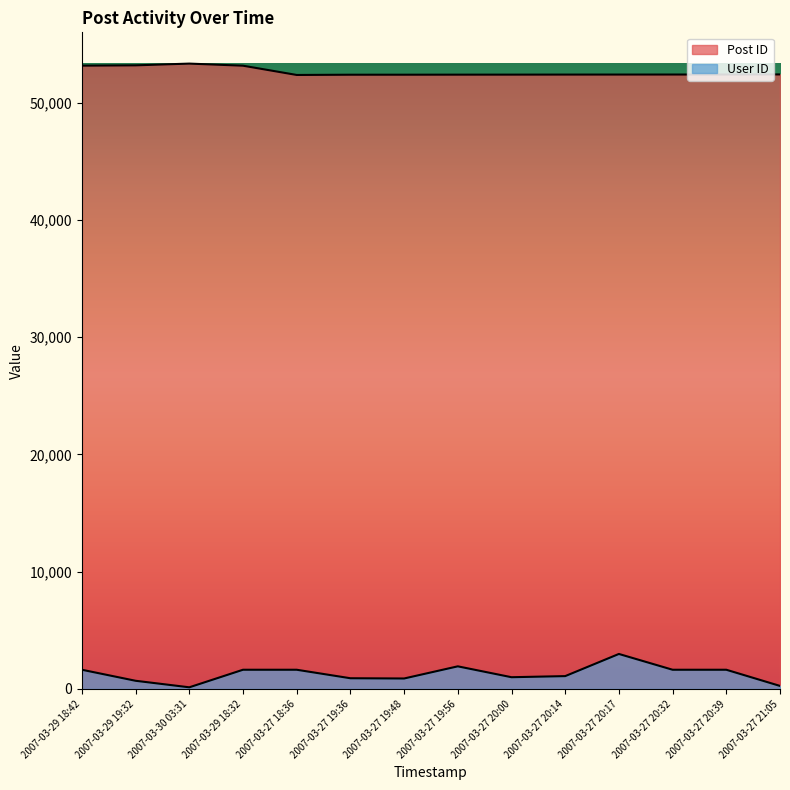

In User ID, how many points are lower than both neighbors (excluding endpoints)?

3